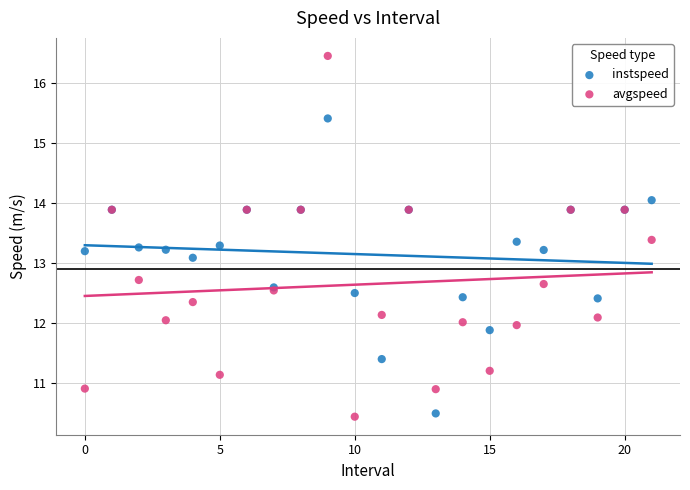

Which series reaches the minimum Y coordinate?

avgspeed